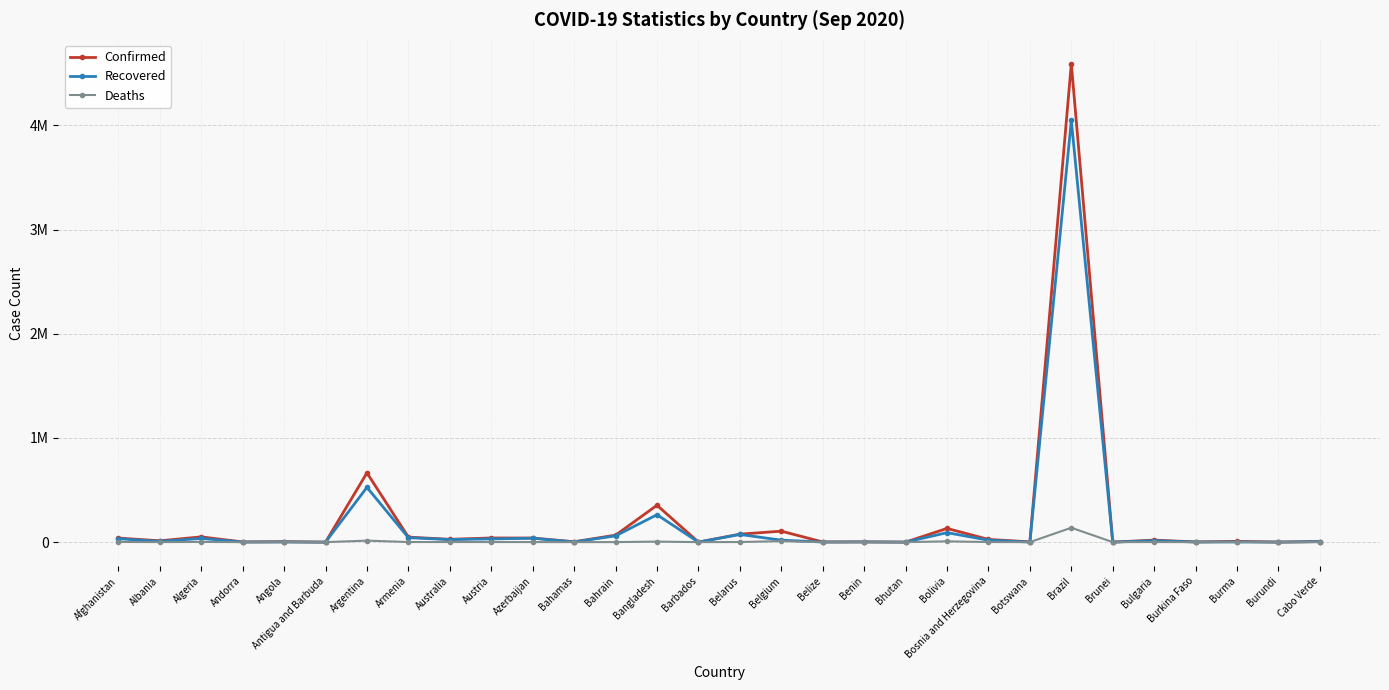

Does the chart have visible grid lines?

Yes